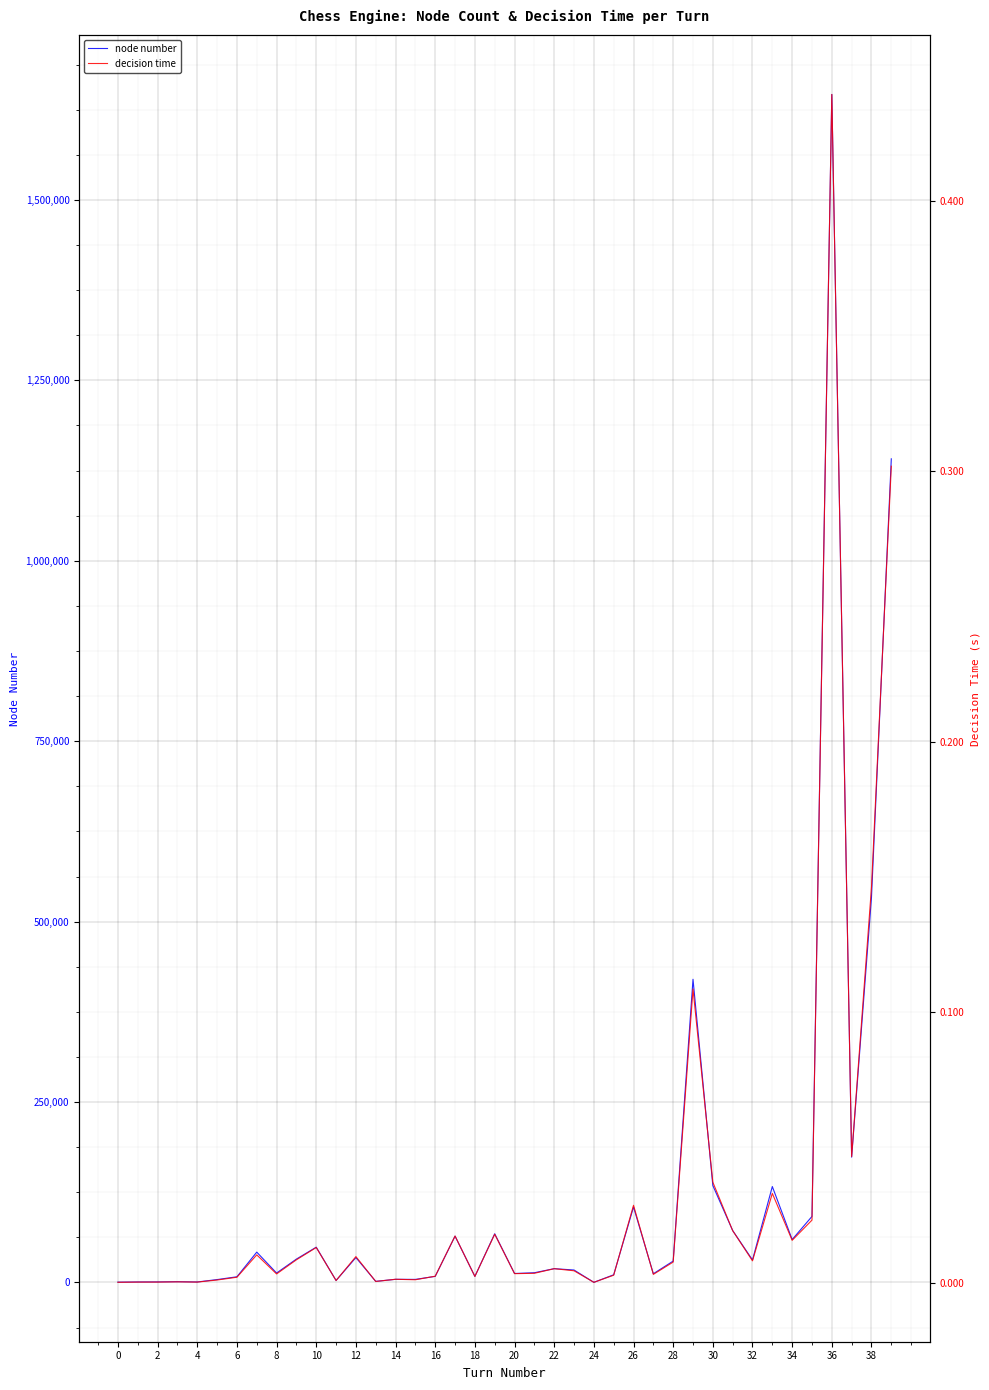

Rank the series by their maximum value, from lowest to highest.

decision time, node number